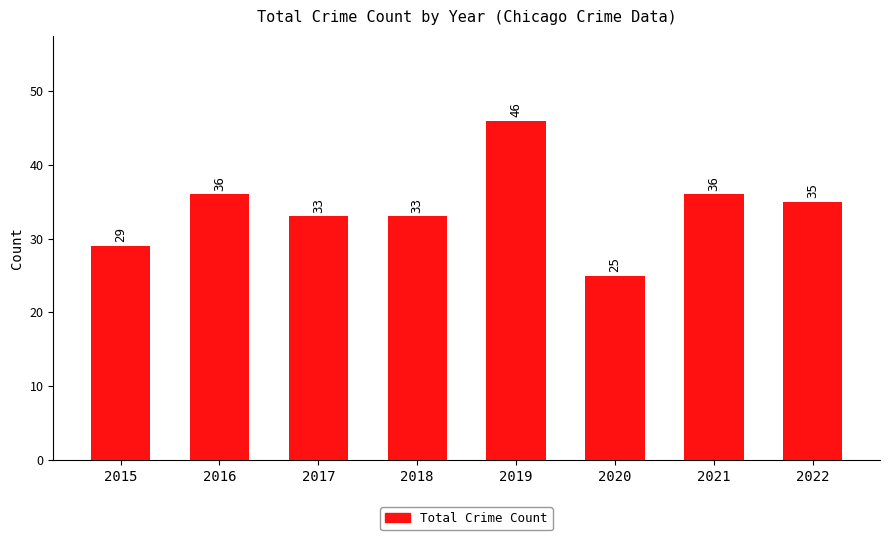

Which label corresponds to the largest value in the chart?

2019